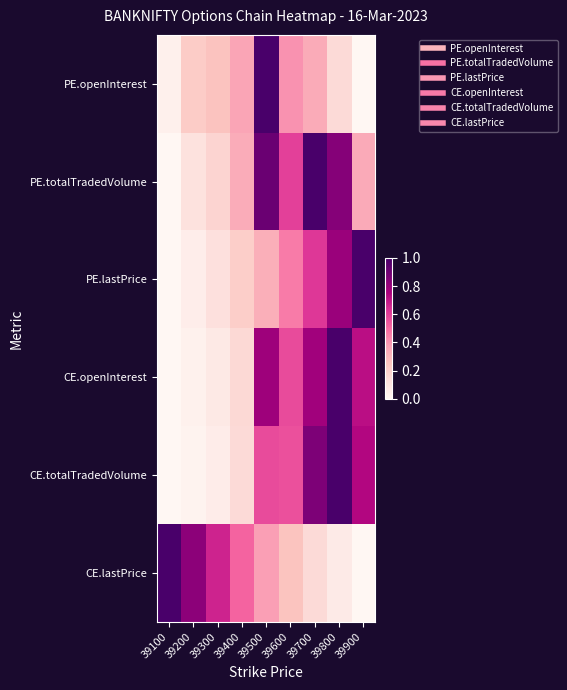

At 39600, list the series in order from smallest to largest.

CE.lastPrice, PE.openInterest, PE.lastPrice, CE.totalTradedVolume, CE.openInterest, PE.totalTradedVolume